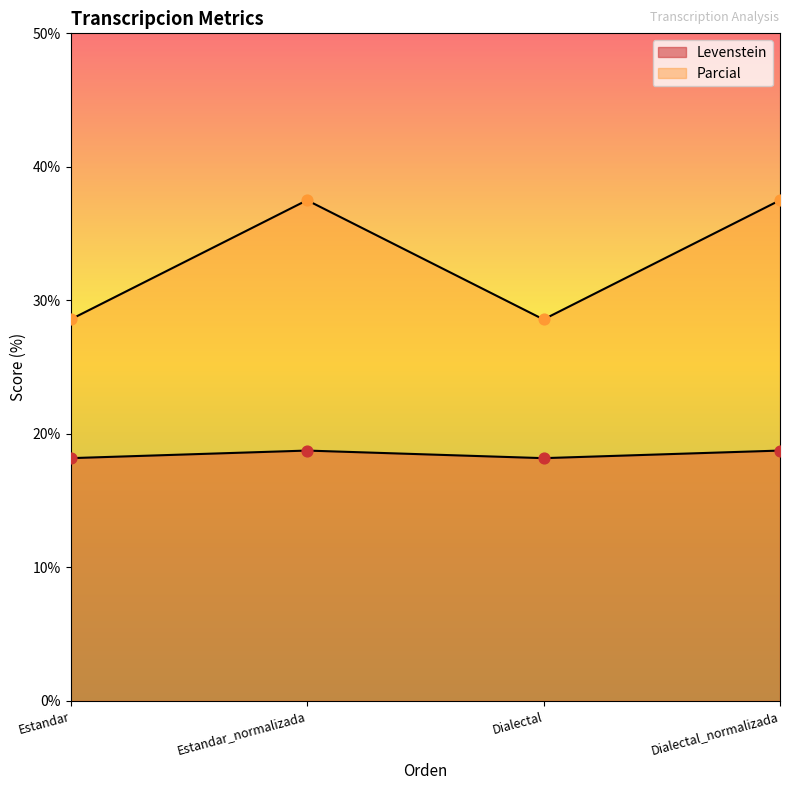

At which category is the sum across all series the highest?

Estandar_normalizada